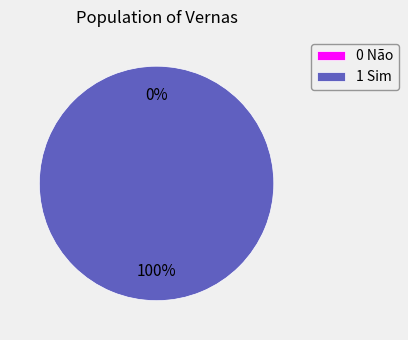

Does any single category account for the majority?

Yes